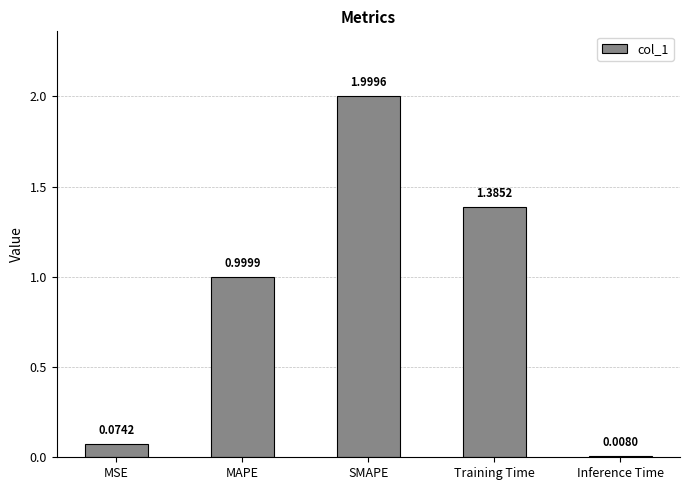

What is the difference between the maximum and second lowest values?

1.9